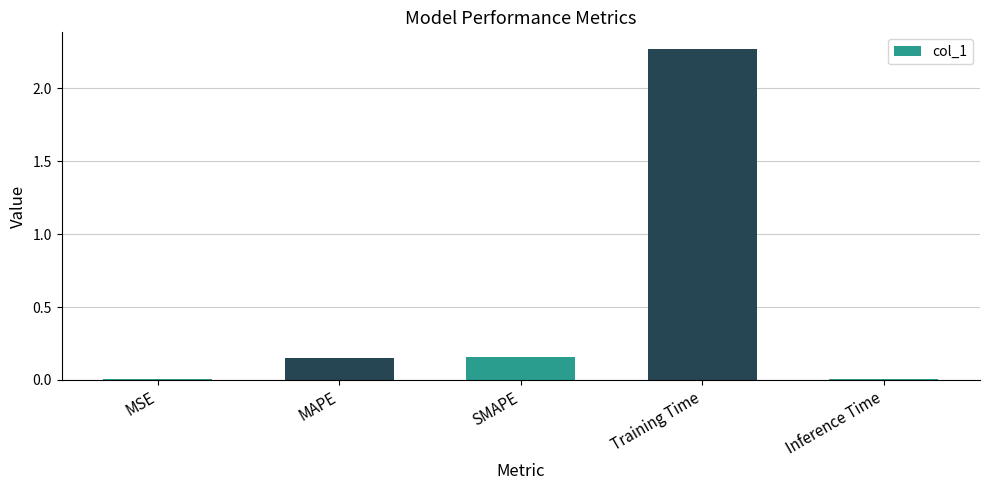

Which has a higher value, SMAPE or Training Time?

Training Time